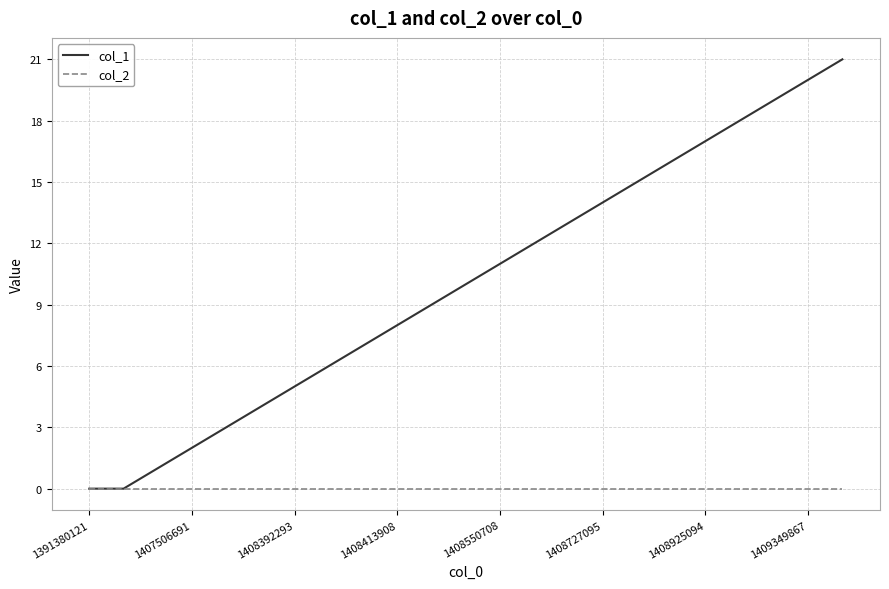

Rank the series by their average value, from highest to lowest.

col_1, col_2